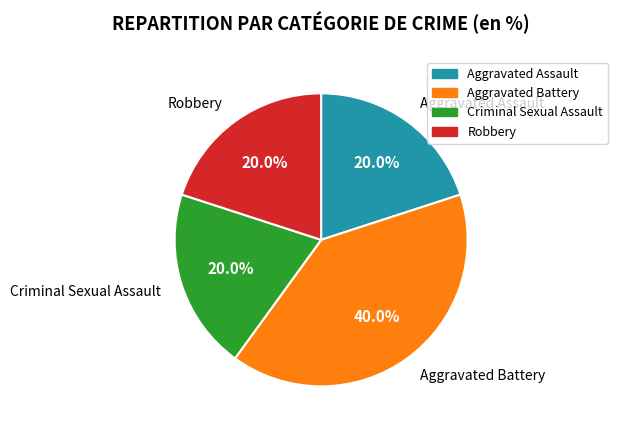

What is the ratio of the value at Aggravated Battery to the value at Aggravated Assault?

2.0